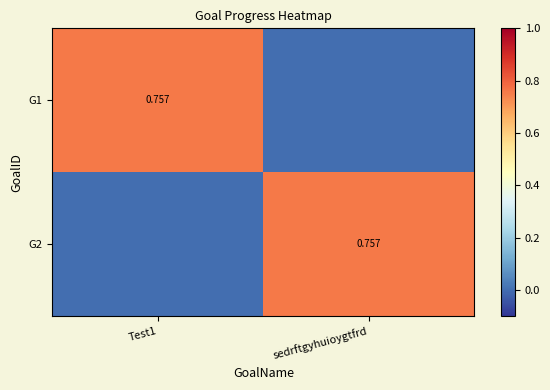

How many positive values does the G1 series have?

1